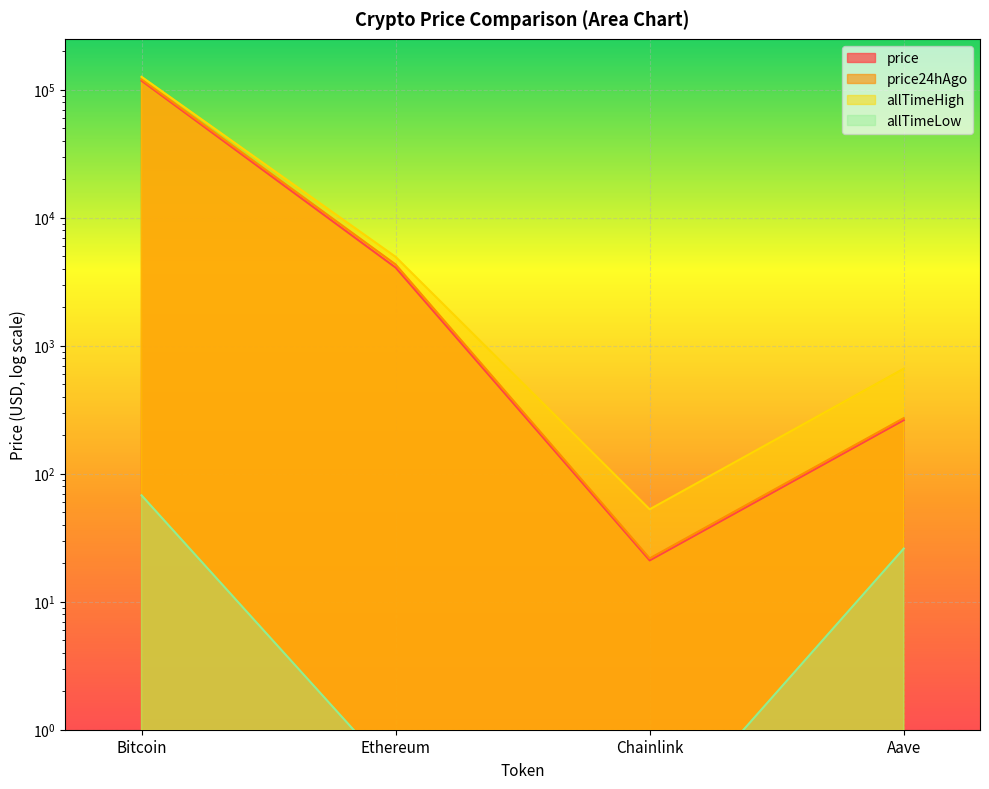

How many data points in price24hAgo are above 4311?

2